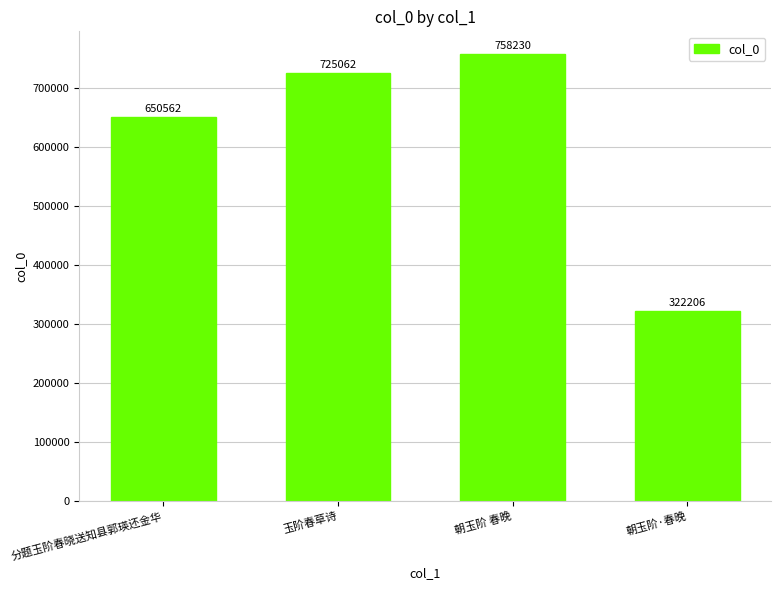

Rank the categories by value from lowest to highest.

朝玉阶·春晚, 分题玉阶春晓送知县郭瑛还金华, 玉阶春草诗, 朝玉阶 春晚